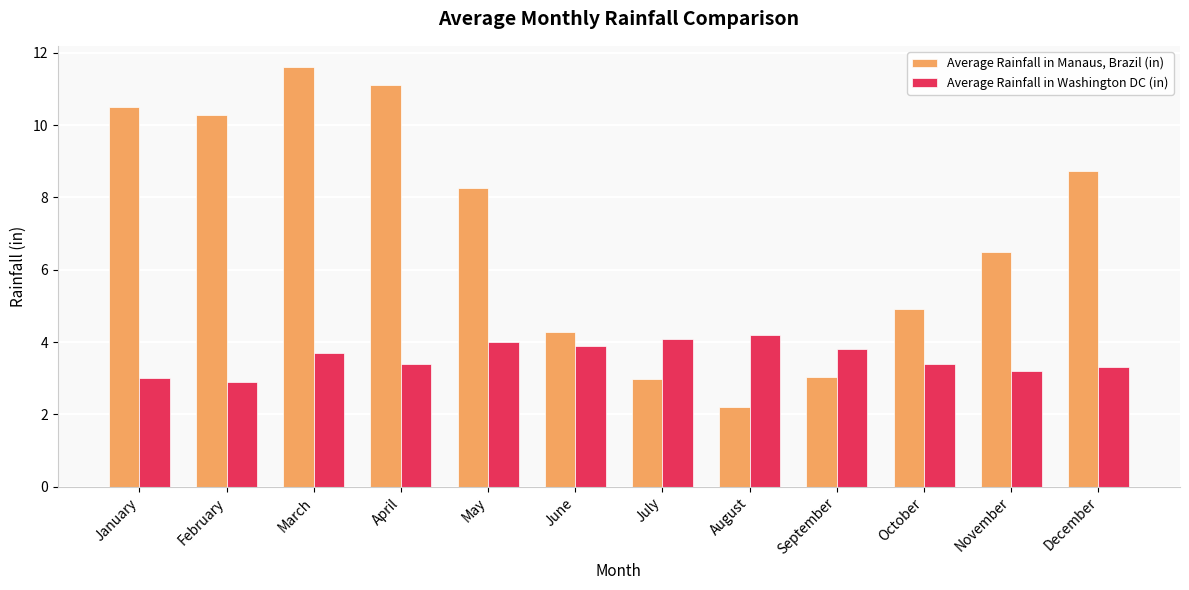

How many groups of bars are there?

12